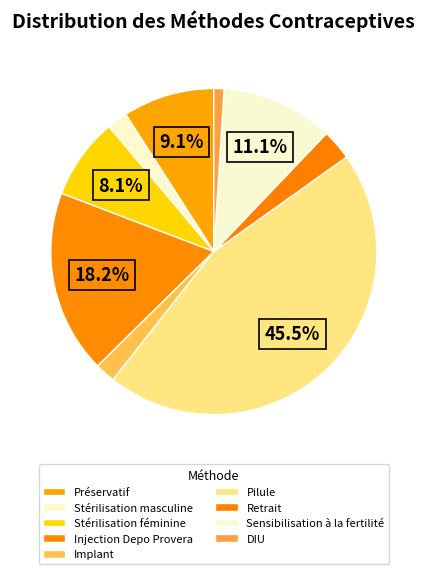

Which slice is the smallest?

DIU